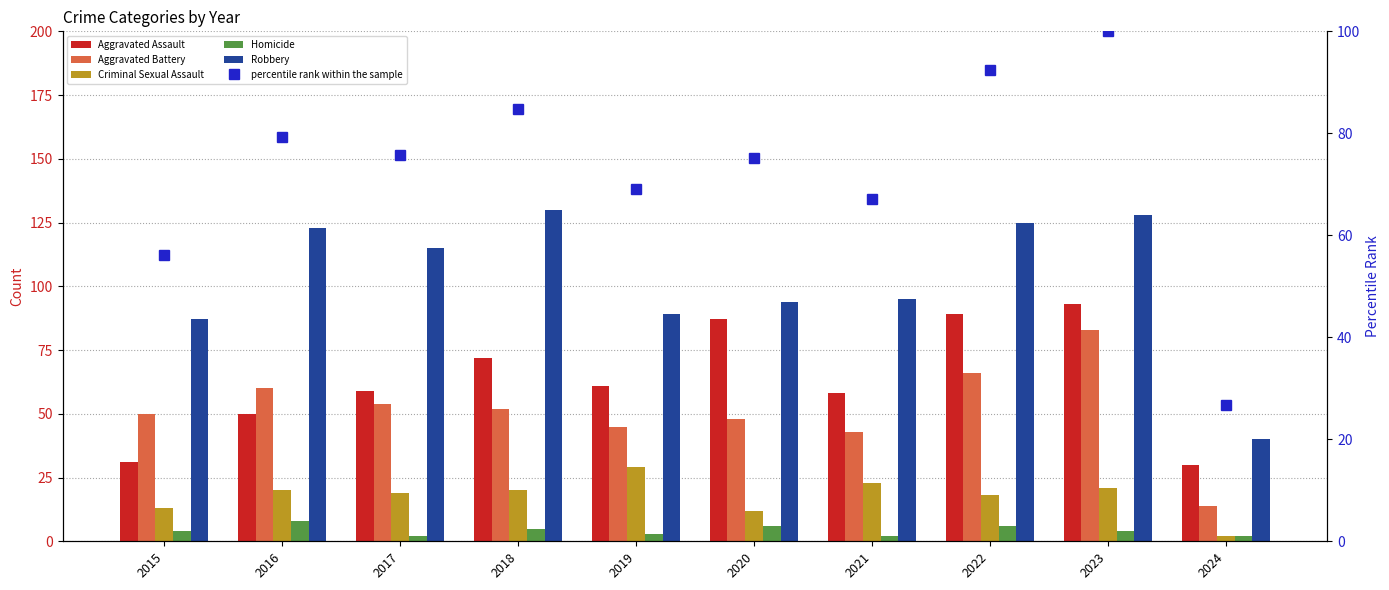

Between 2015 and 2019, which is larger?

2019